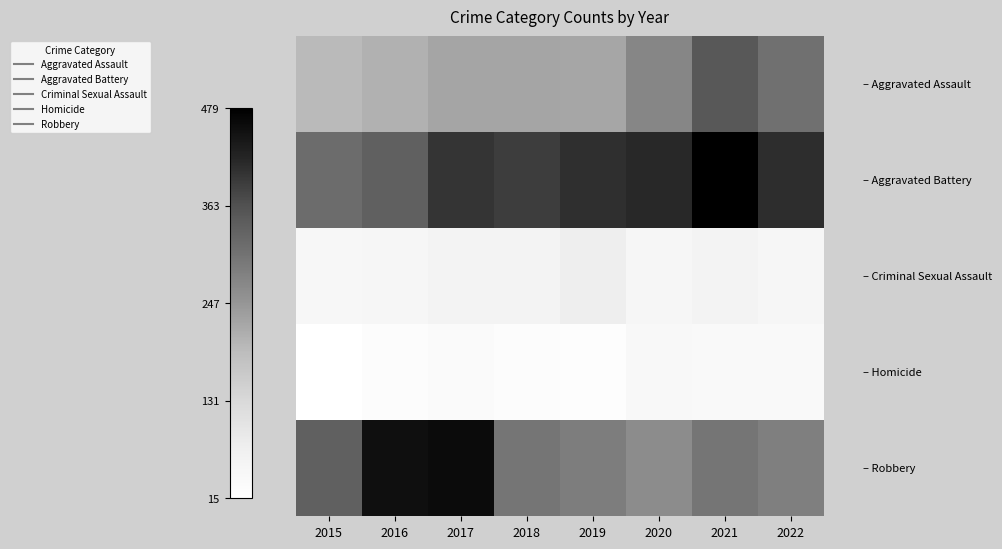

What is the smallest value displayed?

15